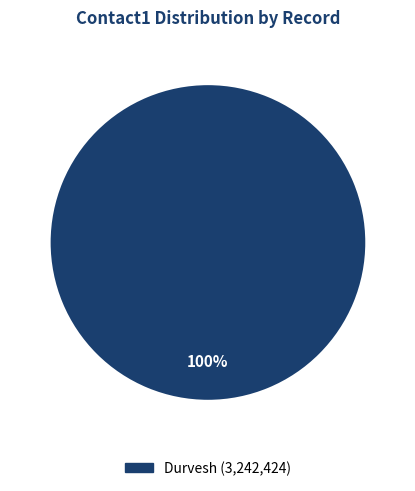

How many segments does this pie chart have?

1